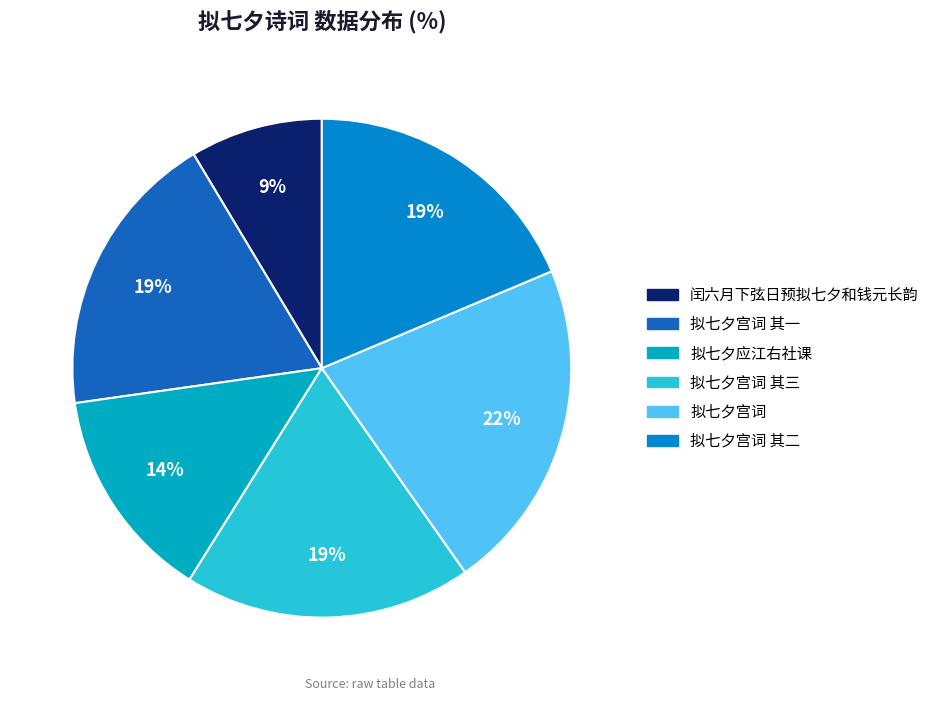

To the nearest percent, what is the difference between the largest and smallest slice percentages?

13%